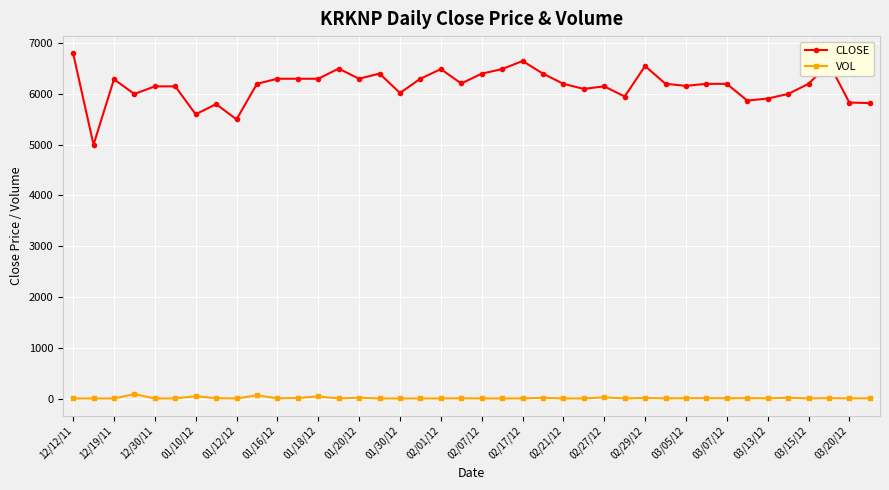

What is the difference between the second highest and second lowest values in the CLOSE series?

1150